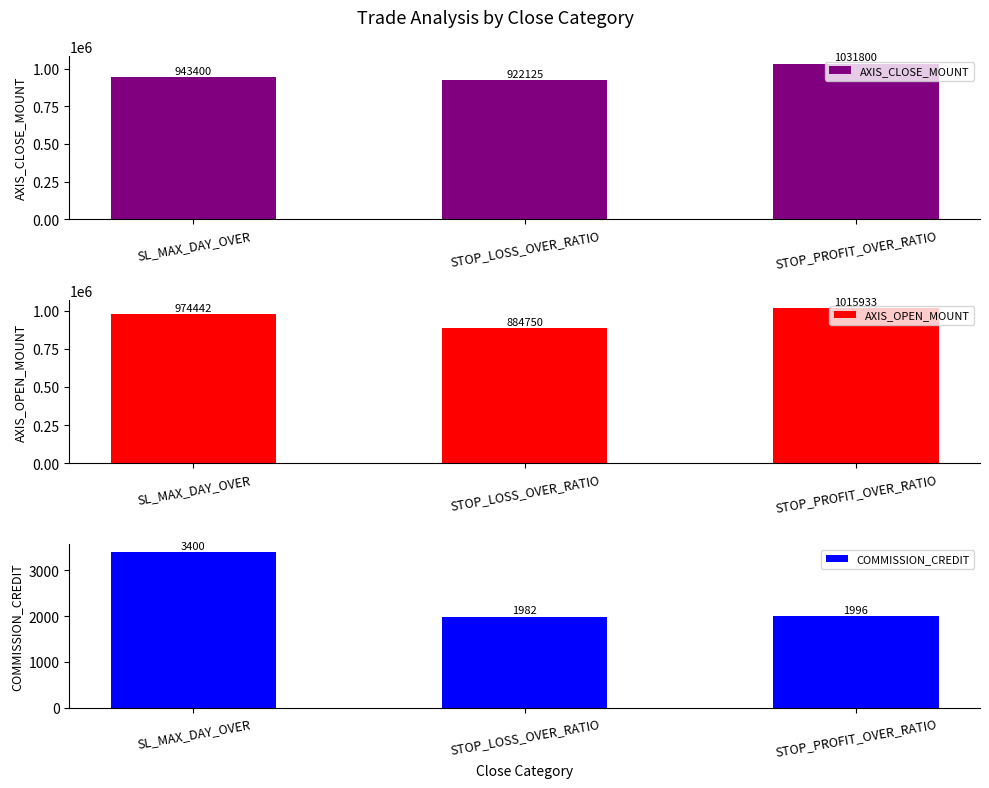

Which series has the largest total across all categories?

AXIS_CLOSE_MOUNT